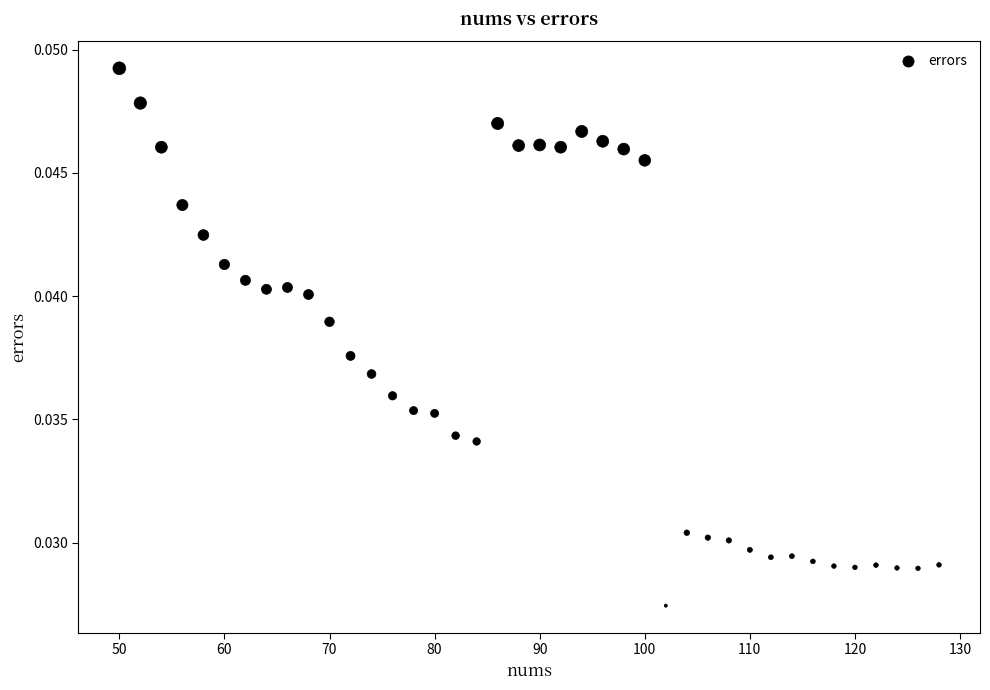

What is the range of X values (max minus min)?

78.0